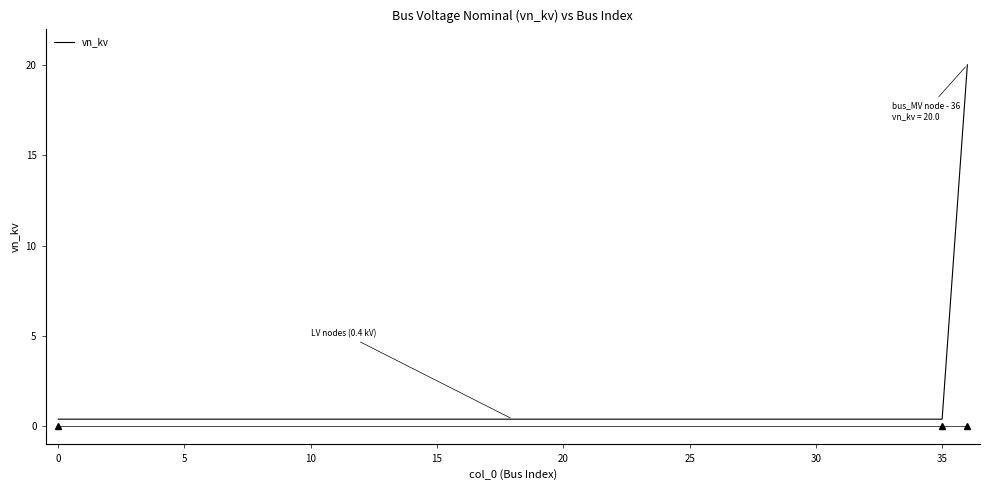

What is the difference between the maximum and minimum values?

19.6